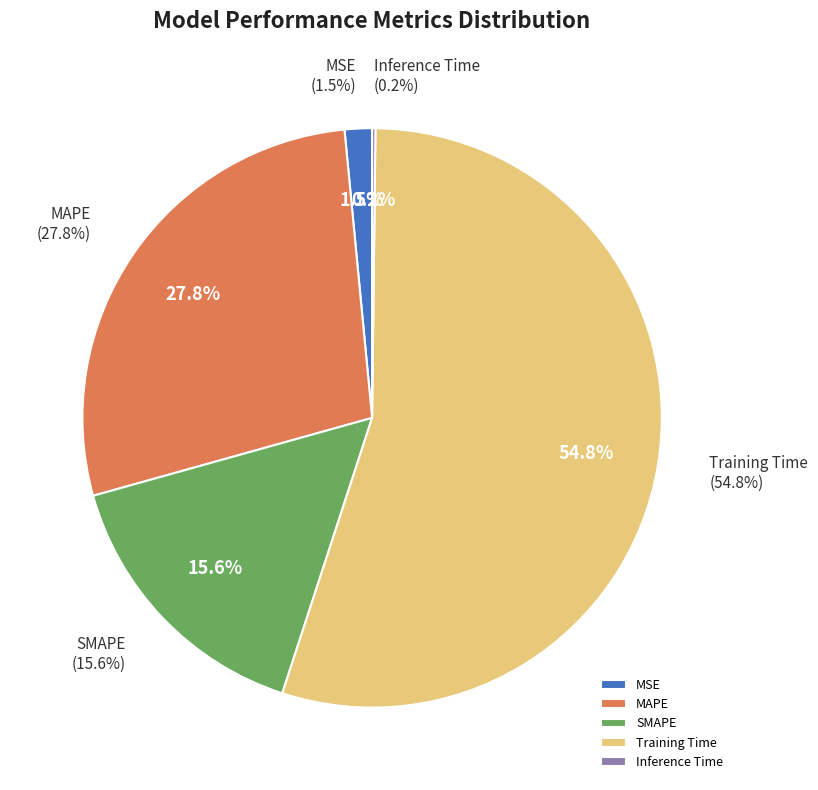

What is the smallest slice in the pie chart?

Inference Time